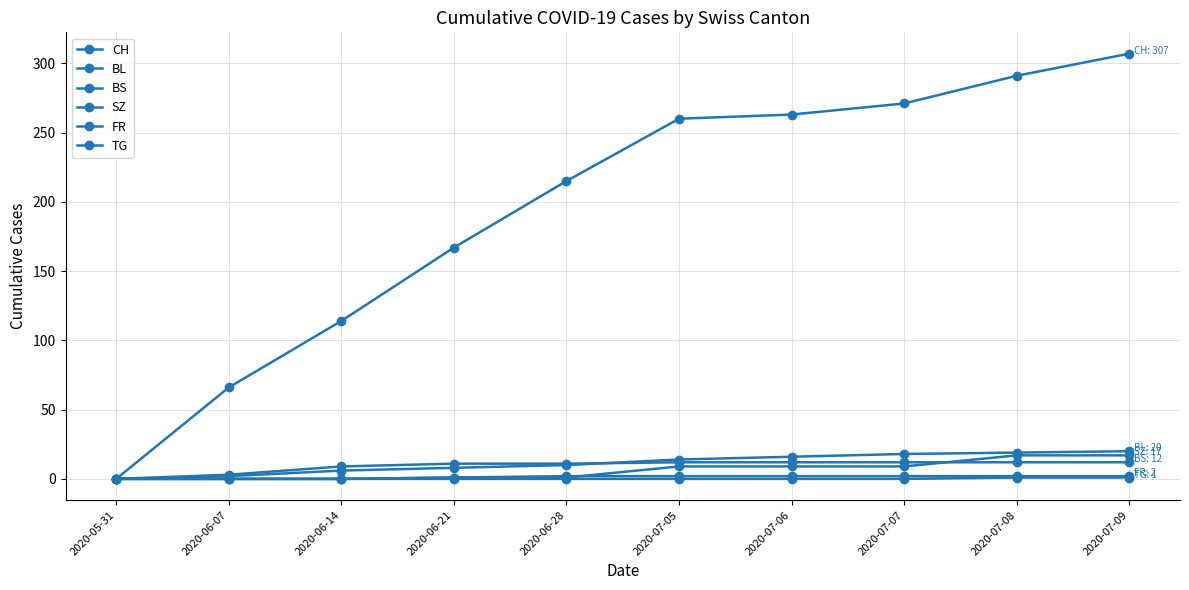

The value of CH at 2020-07-07 is 84. True or false?

False